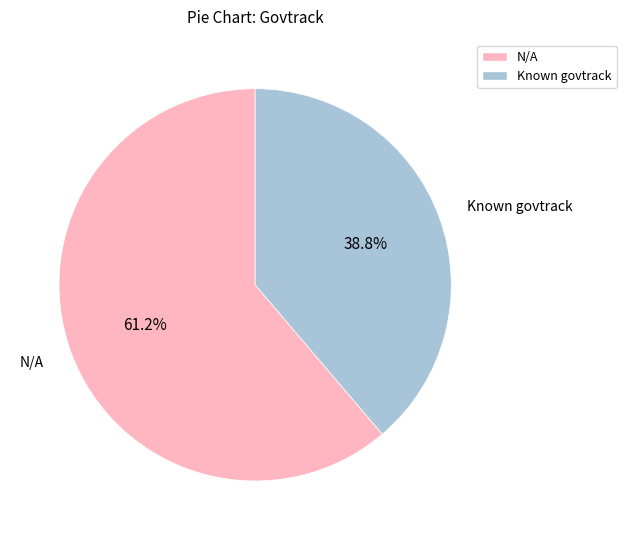

Does any single category account for the majority?

Yes